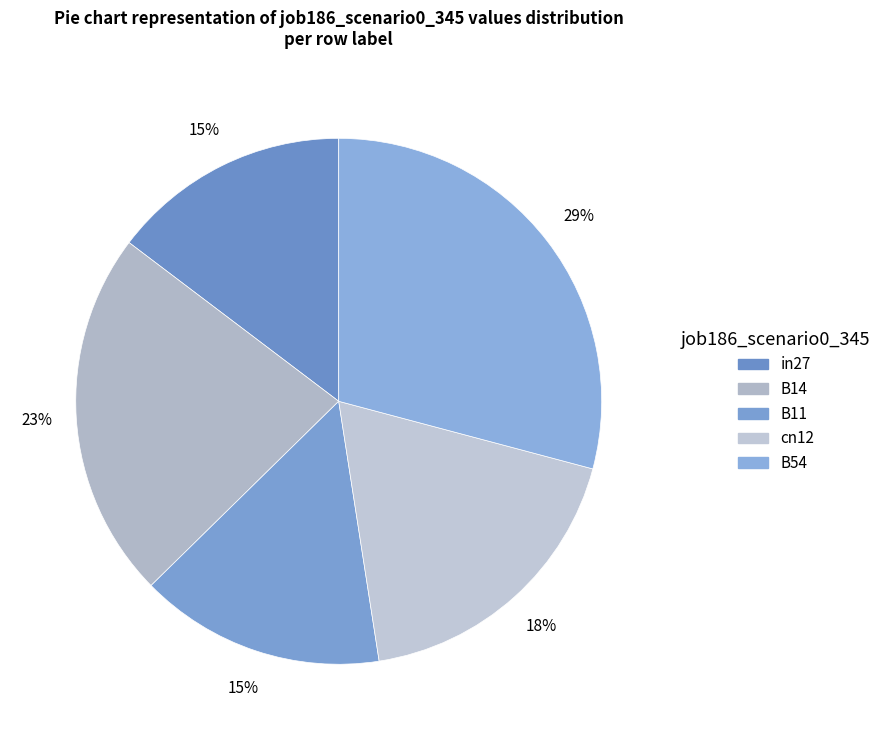

How many segments does this pie chart have?

5